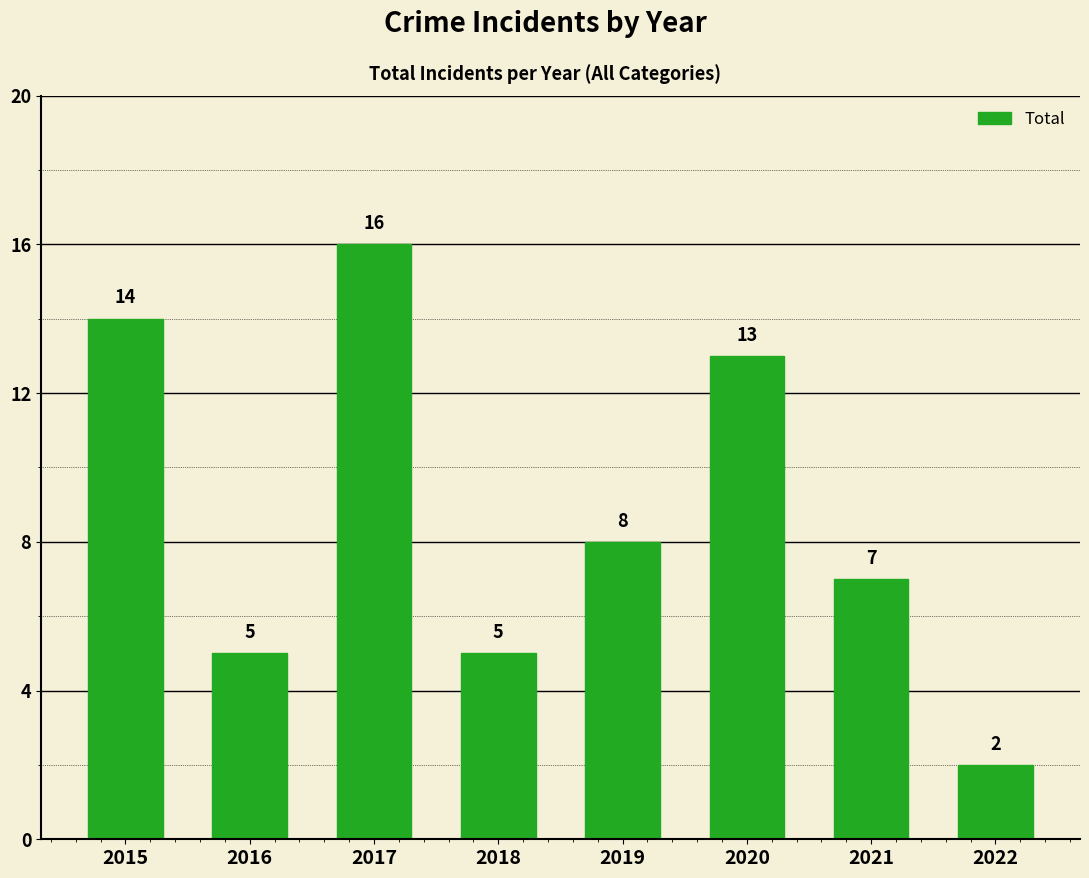

Reading left to right, what are all the values shown in this chart?

2015=14	2016=5	2017=16	2018=5	2019=8	2020=13	2021=7	2022=2